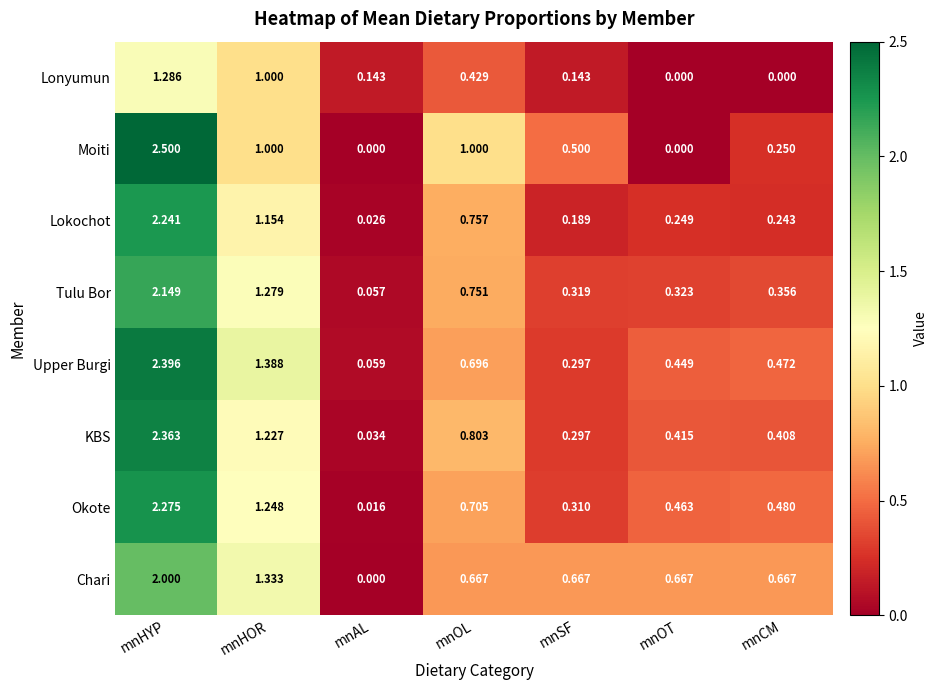

What is the greatest value displayed?

2.5